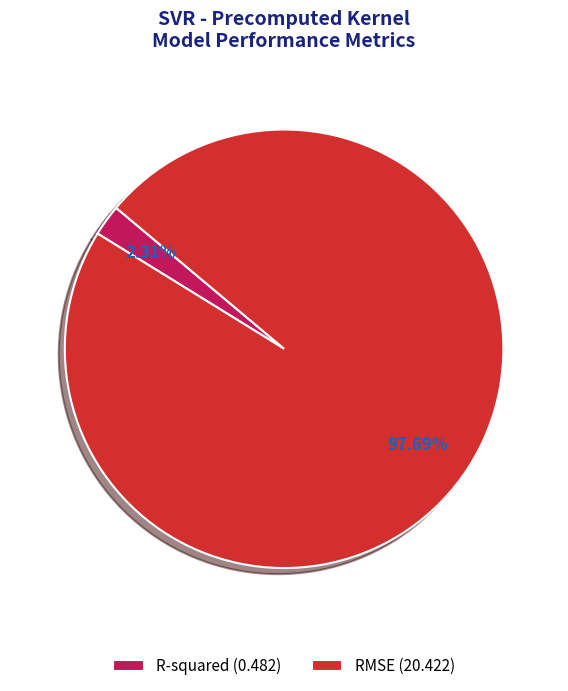

What percentage is the R-squared slice, to the nearest percent?

2%